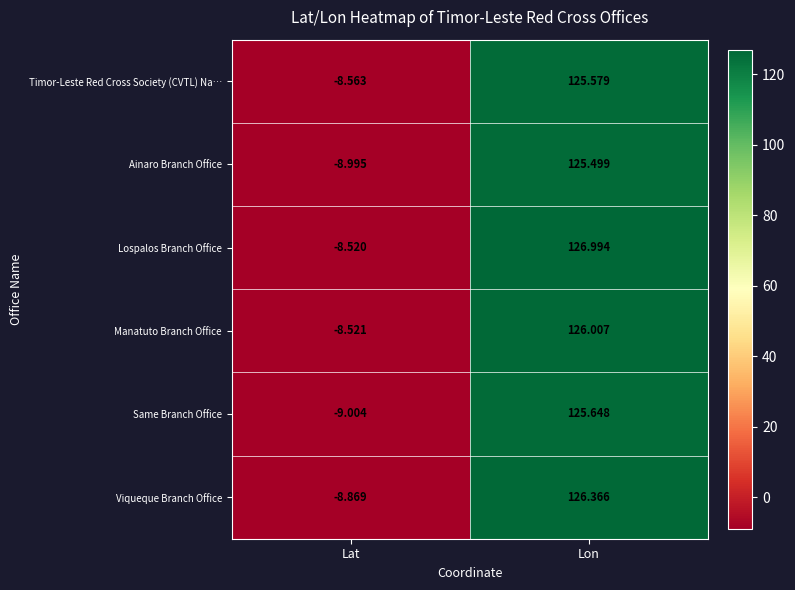

What is the minimum value shown in the chart?

-9.0